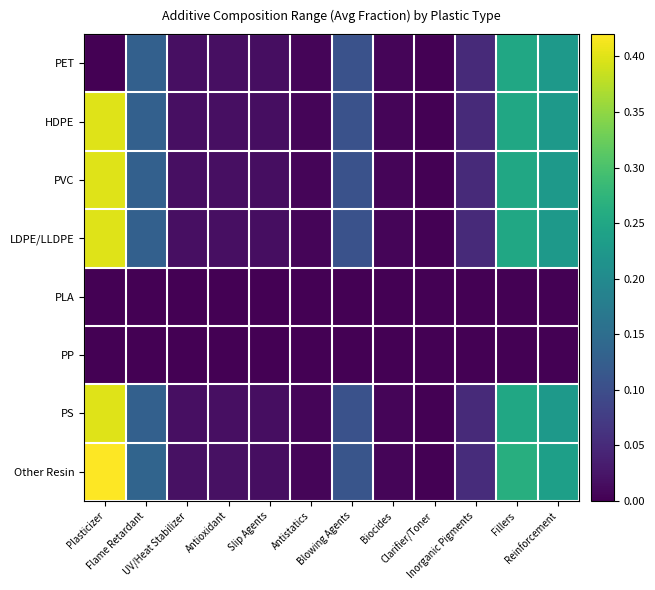

Reading left to right, what are all the values shown in this chart?

PET: Plasticizer=0.0	Flame Retardant=0.1	UV/Heat Stabilizer=0.0	Antioxidant=0.0	Slip Agents=0.0	Antistatics=0.0	Blowing Agents=0.1	Biocides=0.0	Clarifier/Toner=0.0	Inorganic Pigments=0.1	Fillers=0.3	Reinforcement=0.2
HDPE: Plasticizer=0.4	Flame Retardant=0.1	UV/Heat Stabilizer=0.0	Antioxidant=0.0	Slip Agents=0.0	Antistatics=0.0	Blowing Agents=0.1	Biocides=0.0	Clarifier/Toner=0.0	Inorganic Pigments=0.1	Fillers=0.3	Reinforcement=0.2
PVC: Plasticizer=0.4	Flame Retardant=0.1	UV/Heat Stabilizer=0.0	Antioxidant=0.0	Slip Agents=0.0	Antistatics=0.0	Blowing Agents=0.1	Biocides=0.0	Clarifier/Toner=0.0	Inorganic Pigments=0.1	Fillers=0.3	Reinforcement=0.2
LDPE/LLDPE: Plasticizer=0.4	Flame Retardant=0.1	UV/Heat Stabilizer=0.0	Antioxidant=0.0	Slip Agents=0.0	Antistatics=0.0	Blowing Agents=0.1	Biocides=0.0	Clarifier/Toner=0.0	Inorganic Pigments=0.1	Fillers=0.3	Reinforcement=0.2
PLA: Plasticizer=0.0	Flame Retardant=0.0	UV/Heat Stabilizer=0.0	Antioxidant=0.0	Slip Agents=0.0	Antistatics=0.0	Blowing Agents=0.0	Biocides=0.0	Clarifier/Toner=0.0	Inorganic Pigments=0.0	Fillers=0.0	Reinforcement=0.0
PP: Plasticizer=0.0	Flame Retardant=0.0	UV/Heat Stabilizer=0.0	Antioxidant=0.0	Slip Agents=0.0	Antistatics=0.0	Blowing Agents=0.0	Biocides=0.0	Clarifier/Toner=0.0	Inorganic Pigments=0.0	Fillers=0.0	Reinforcement=0.0
PS: Plasticizer=0.4	Flame Retardant=0.1	UV/Heat Stabilizer=0.0	Antioxidant=0.0	Slip Agents=0.0	Antistatics=0.0	Blowing Agents=0.1	Biocides=0.0	Clarifier/Toner=0.0	Inorganic Pigments=0.1	Fillers=0.3	Reinforcement=0.2
Other Resin: Plasticizer=0.4	Flame Retardant=0.1	UV/Heat Stabilizer=0.0	Antioxidant=0.0	Slip Agents=0.0	Antistatics=0.0	Blowing Agents=0.1	Biocides=0.0	Clarifier/Toner=0.0	Inorganic Pigments=0.1	Fillers=0.3	Reinforcement=0.2